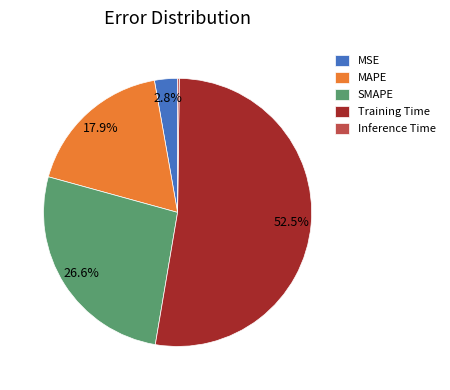

What is the largest slice in the pie chart?

Training Time